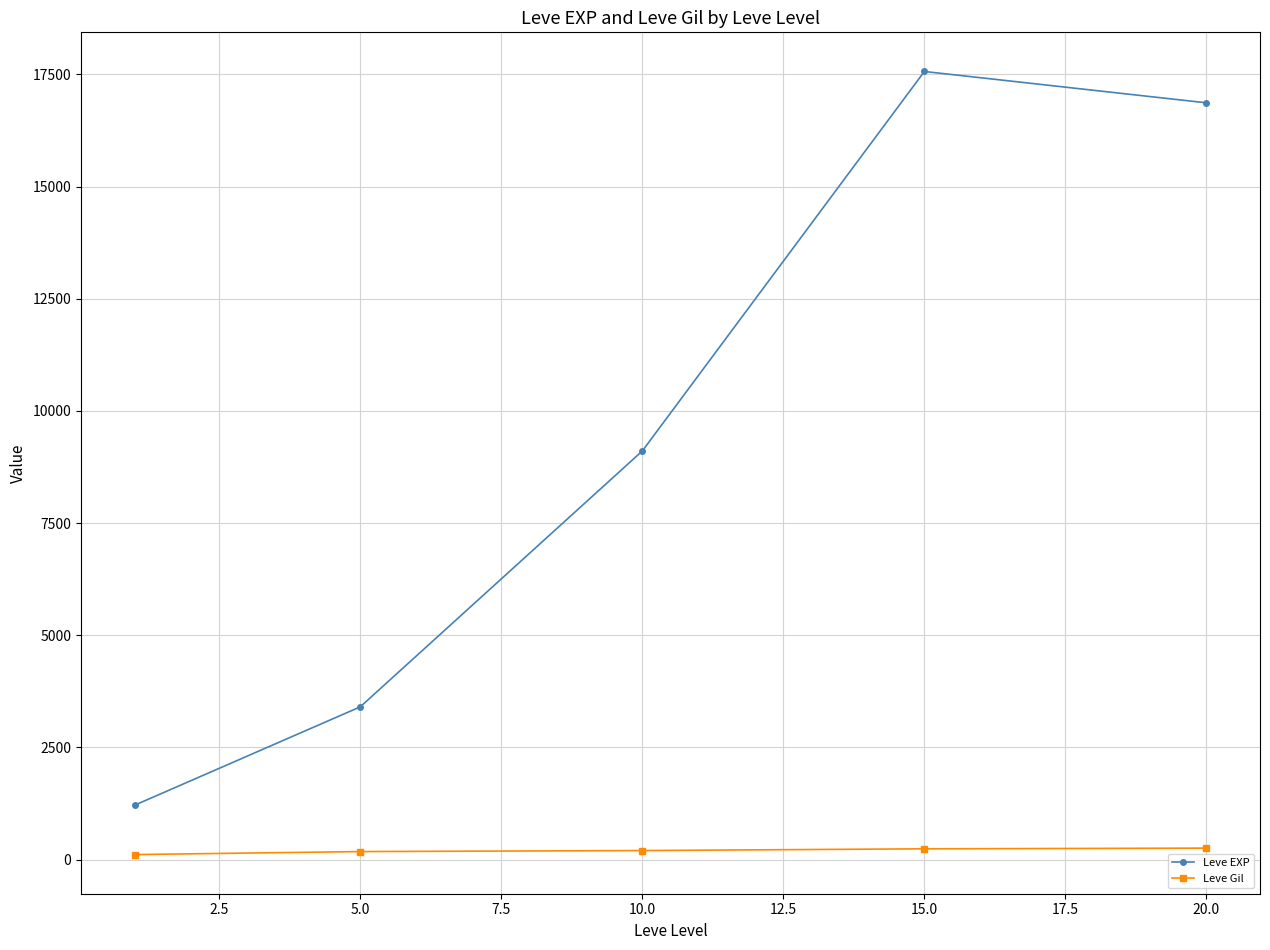

True or false: Leve EXP and Leve Gil cross at least once.

False